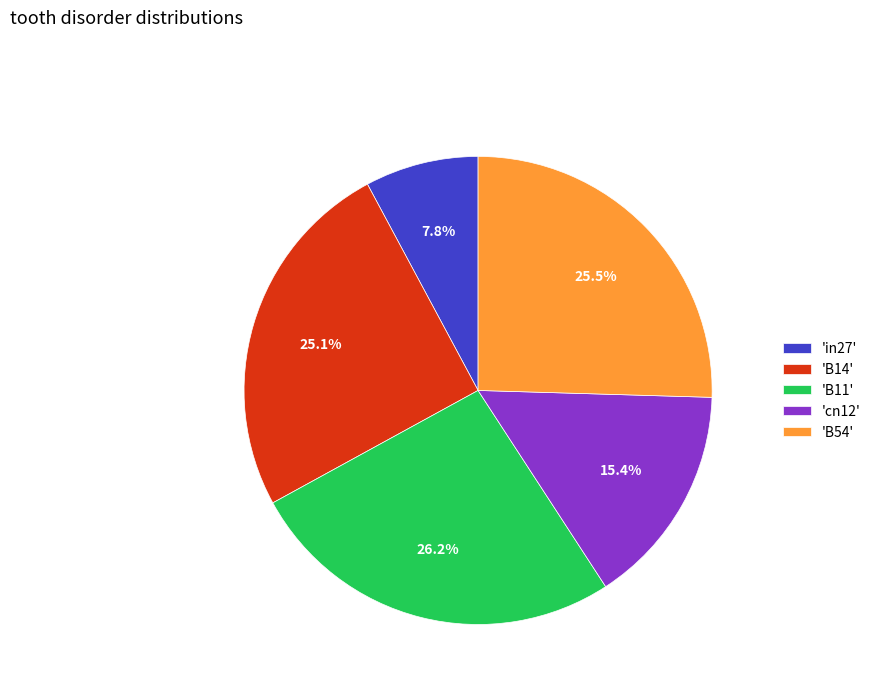

Is there a majority slice in this chart?

No